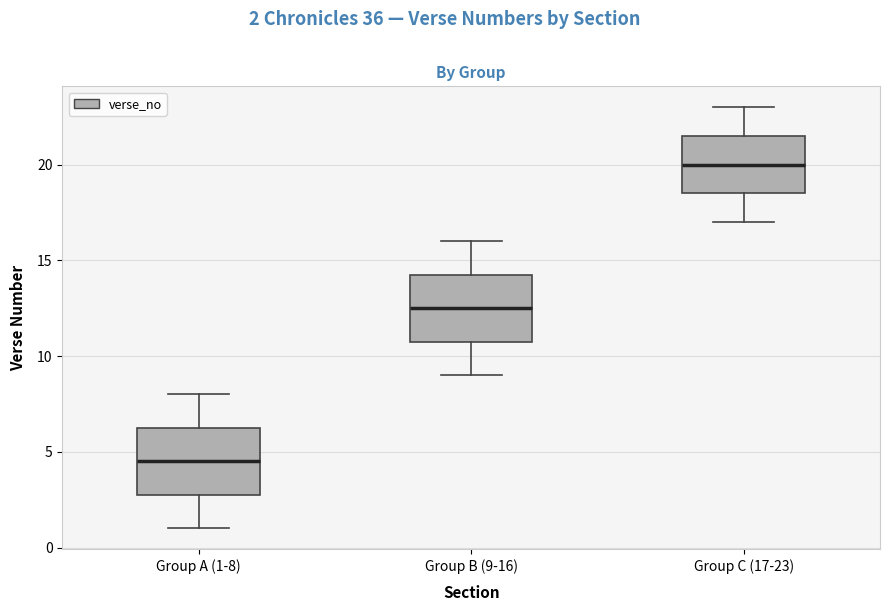

Reading left to right, read every box against the y-axis: the position of its median line, the range the box covers, and the ends of its whiskers. The values are not printed on the chart, so give them approximately, as read against the axis.

Group A (1-8): median 4.5, box 3.0 to 6.5, whiskers 1.0 to 8.0
Group B (9-16): median 12.5, box 11.0 to 14.5, whiskers 9.0 to 16.0
Group C (17-23): median 20.0, box 18.5 to 21.5, whiskers 17.0 to 23.0